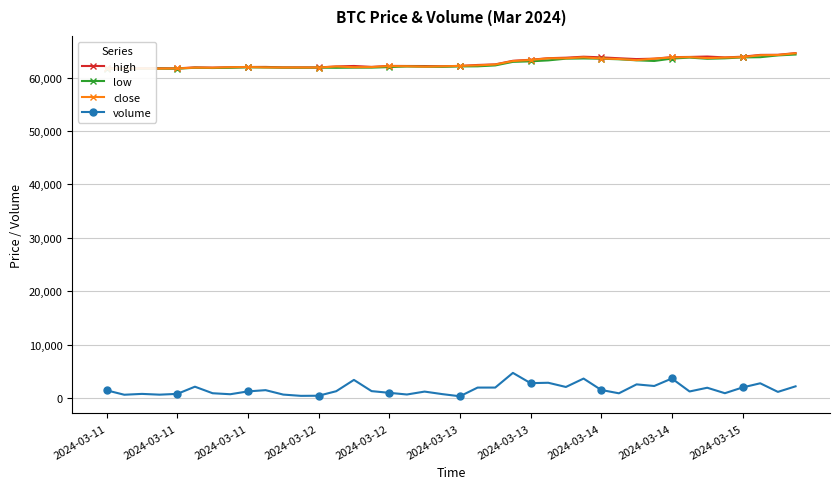

True or false: volume and high cross at least once.

False